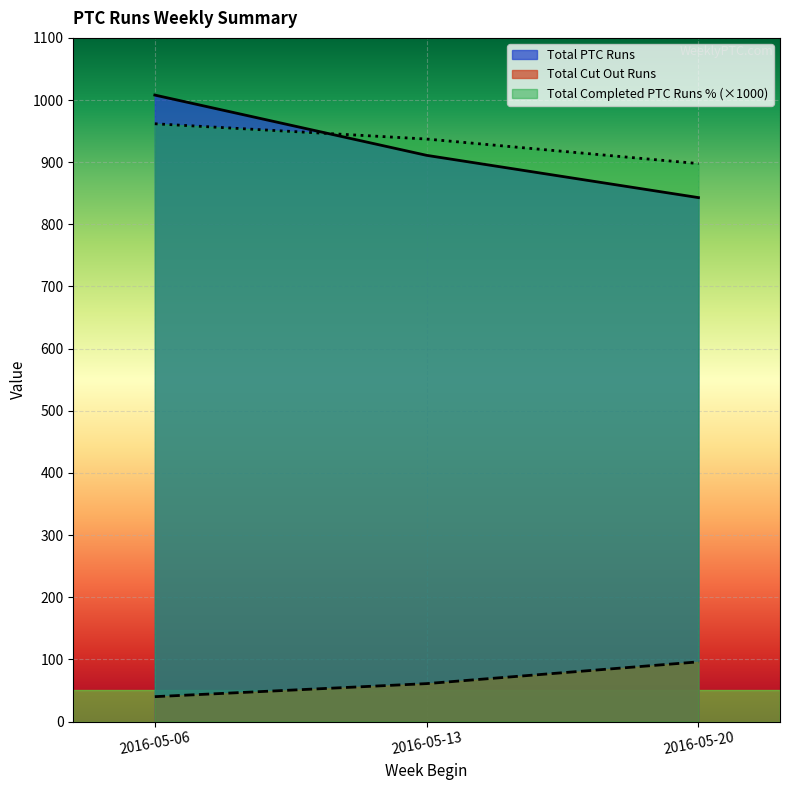

Reading left to right, what are all the values shown in this chart?

Total PTC Runs: 1008.0	911.0	843.0
Total Cut Out Runs: 40.0	61.0	96.0
Total Completed PTC Runs %: 961.8	937.2	897.8